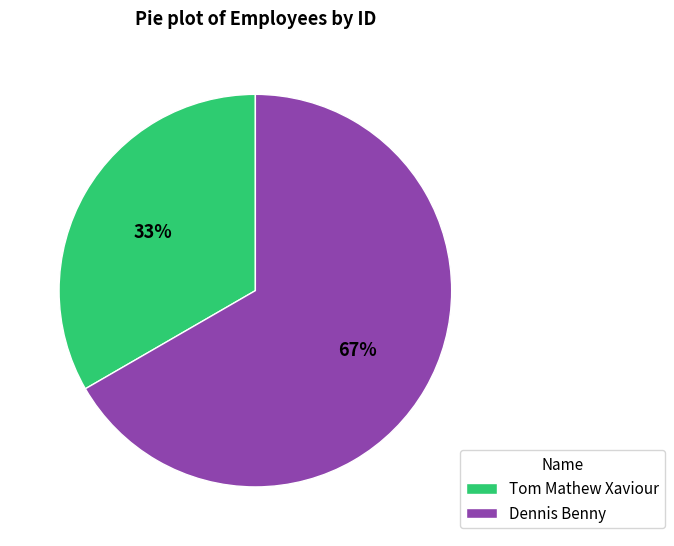

Is the sum of Tom Mathew Xaviour and Dennis Benny greater than half?

Yes